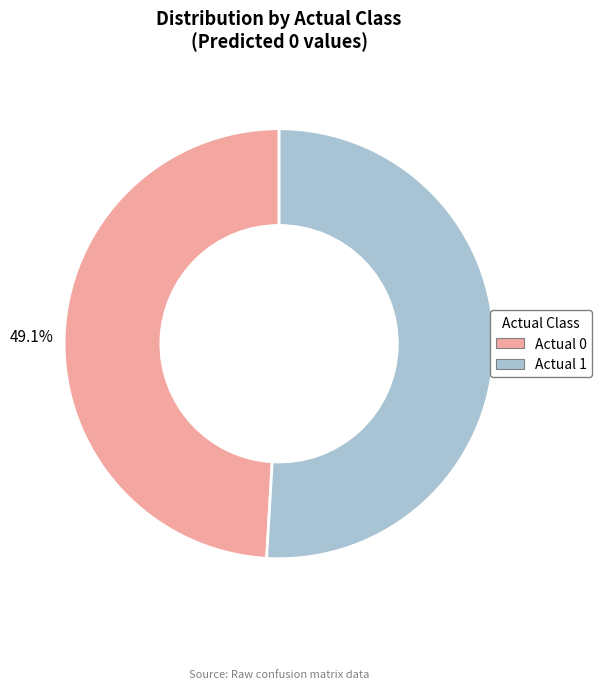

How many segments does this pie chart have?

2